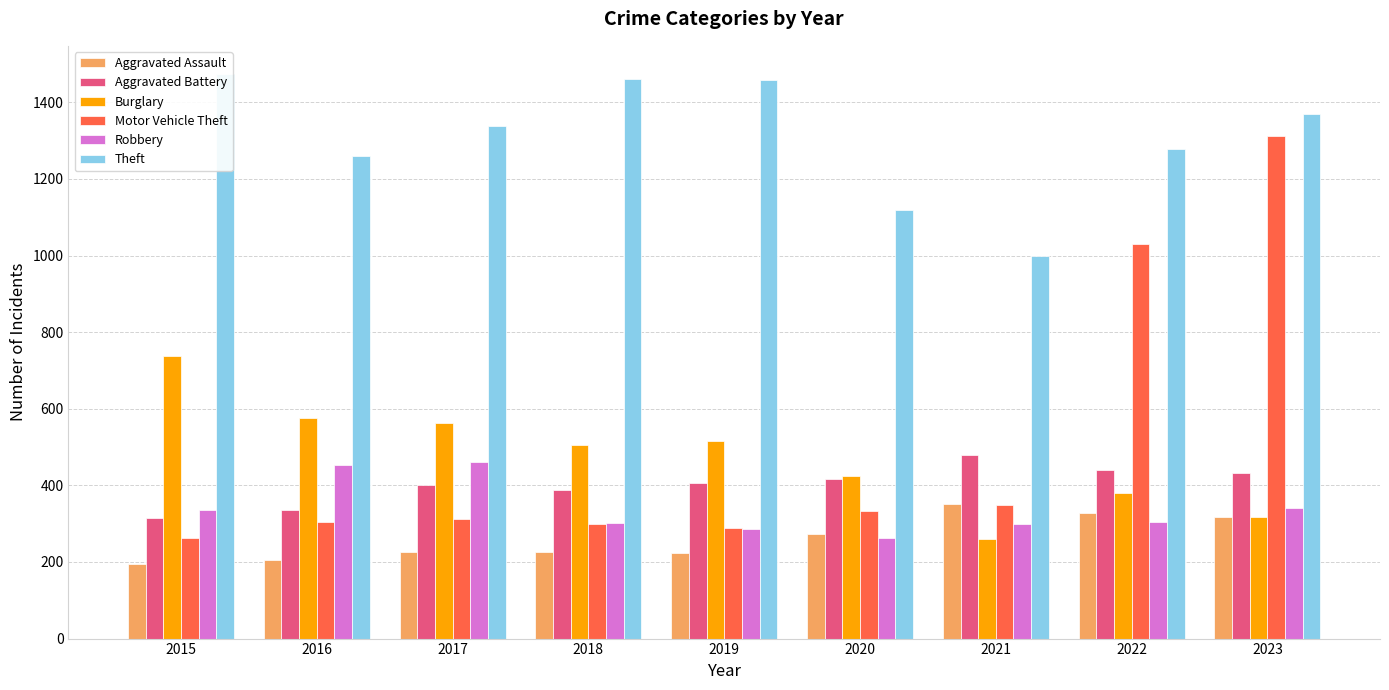

What is the total value across all series at 2015?

3322